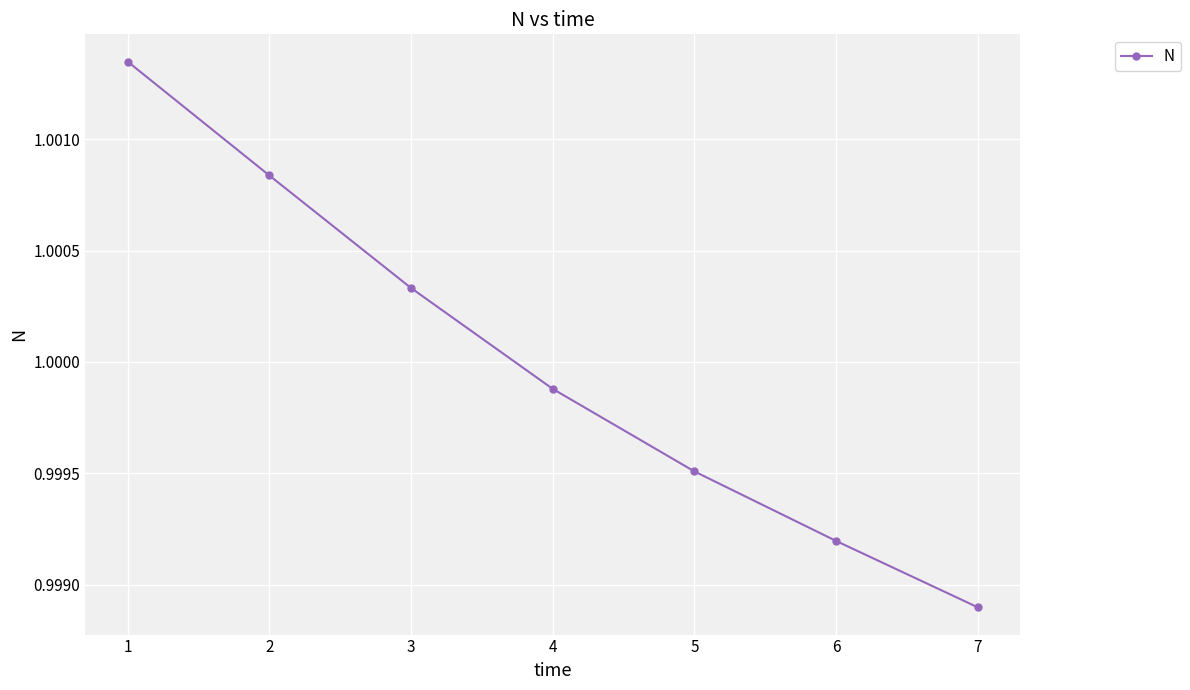

True or false: there are more than 1 points higher than both neighbors.

False